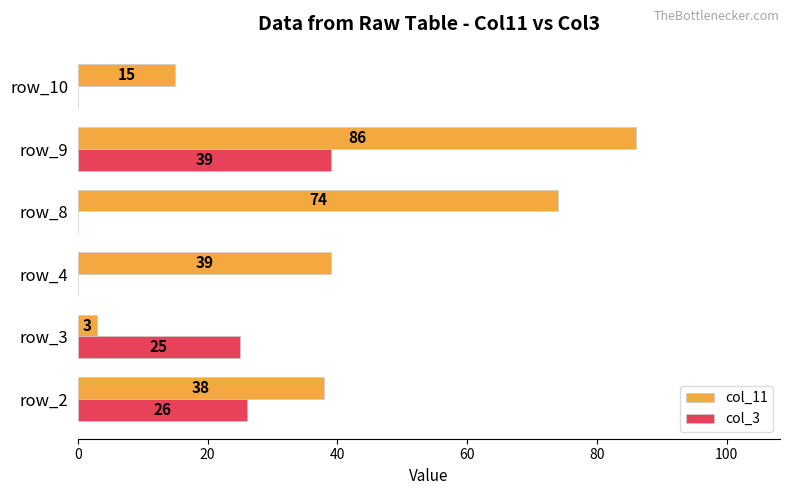

How many col_11 values are between 15 and 74?

4